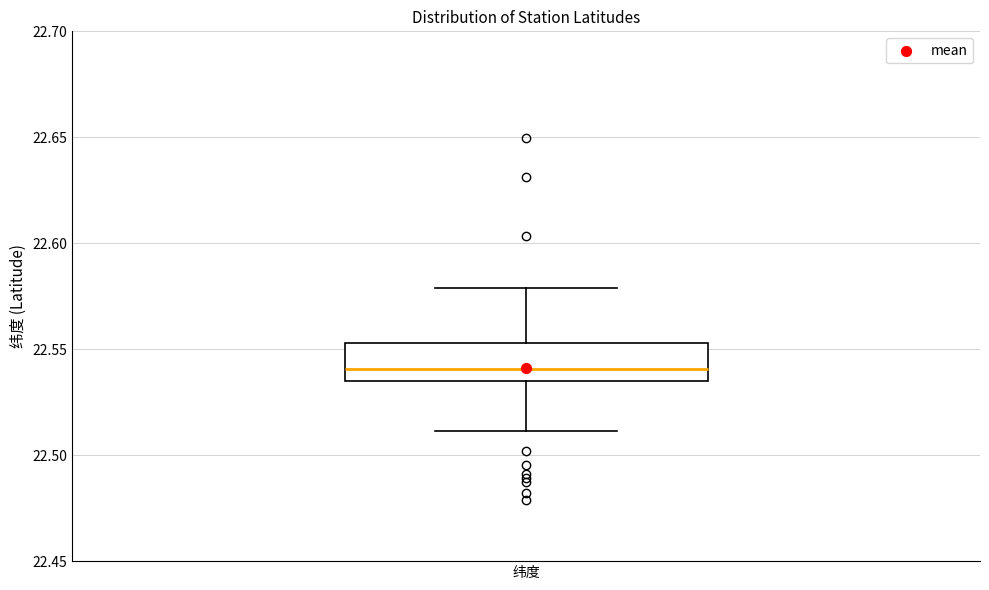

Read this box plot against the y-axis: the position of the median line, the range covered by the box, and the ends of both whiskers. The values are not printed on the chart, so give them approximately, as read against the axis.

median 22.540, box 22.535 to 22.555, whiskers 22.510 to 22.580